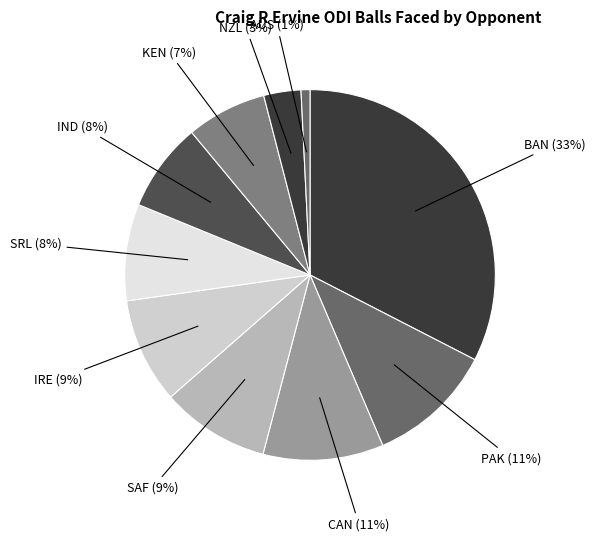

Count the number of slices in the pie.

10